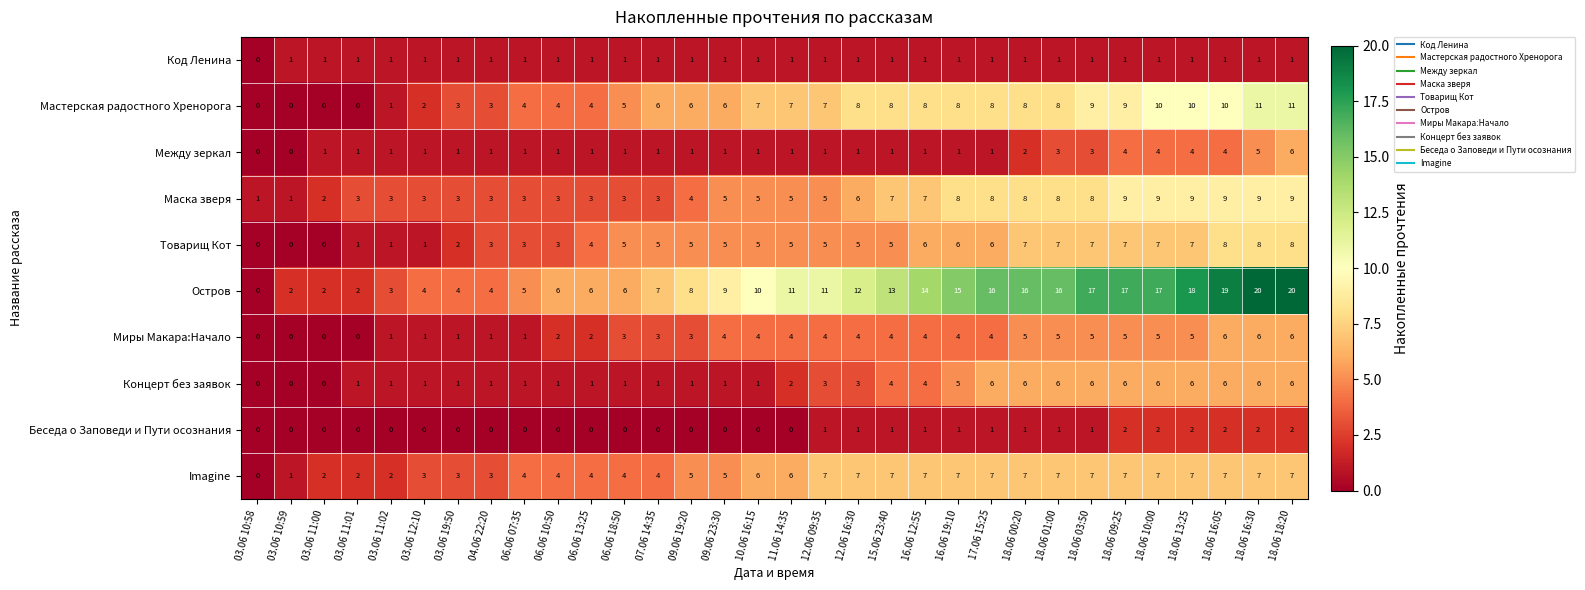

Count the number of categories in the chart.

32